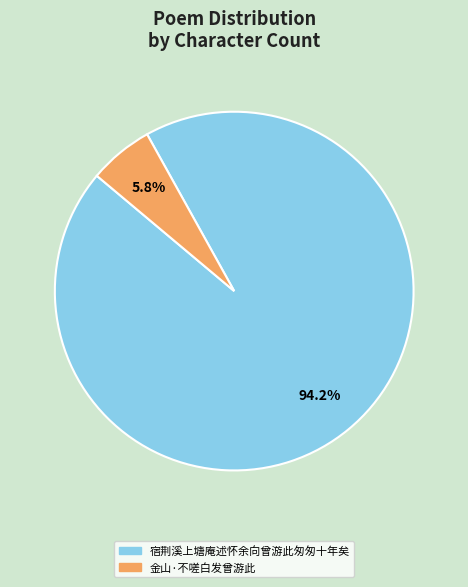

To the nearest percent, what percentage of the pie is 金山·不嗟白发曾游此?

6%